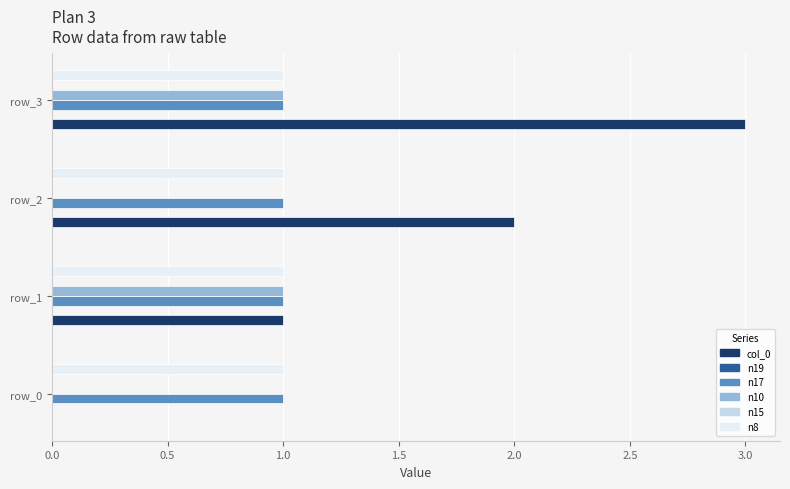

What position from the left is 0.5?

2